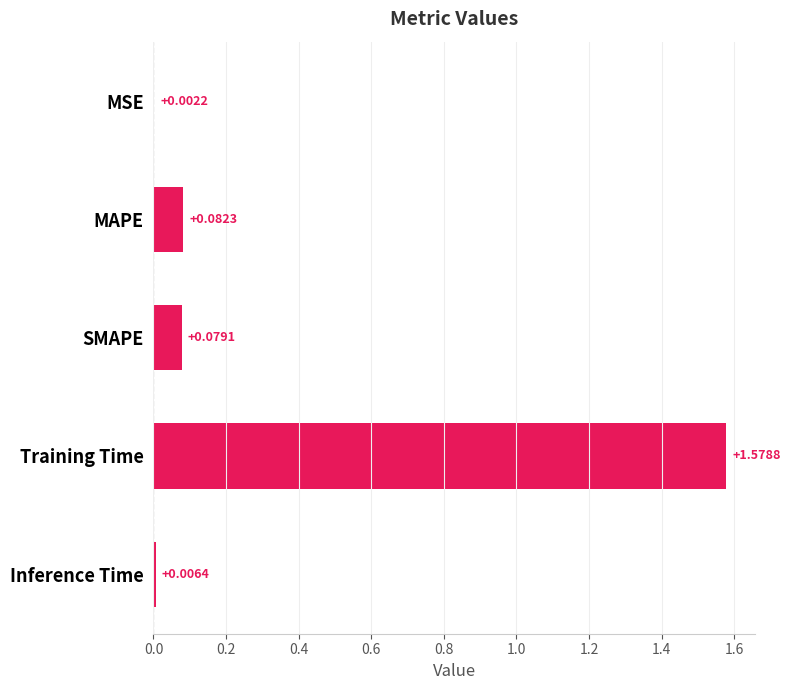

Between MAPE and Inference Time, which is larger?

MAPE